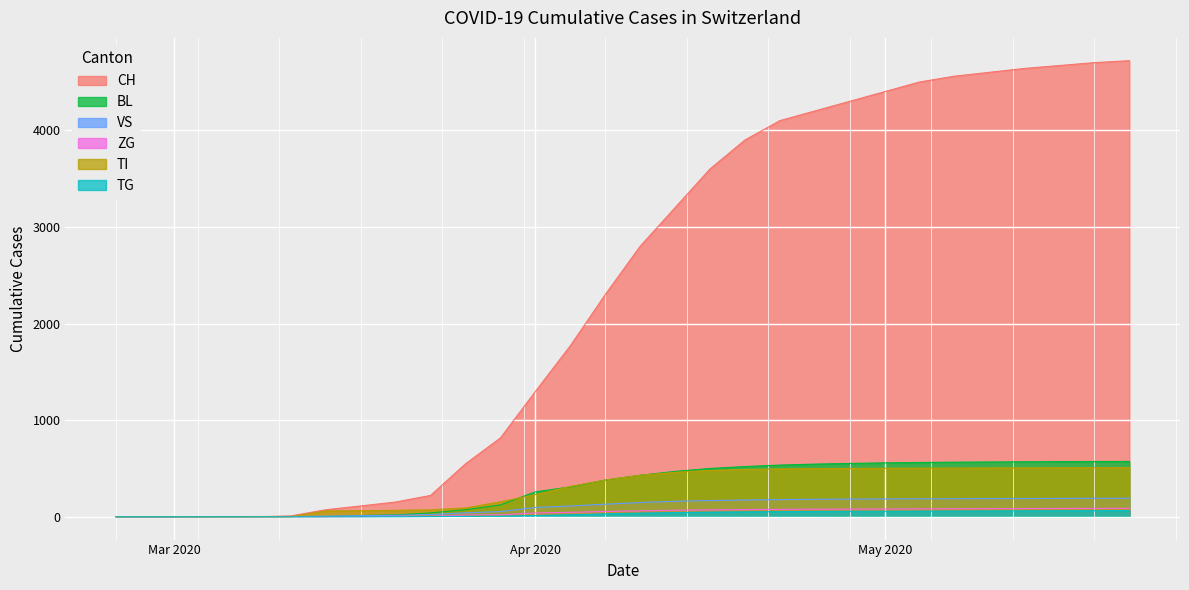

What is the label of the 17th point from the left?

2020-04-13